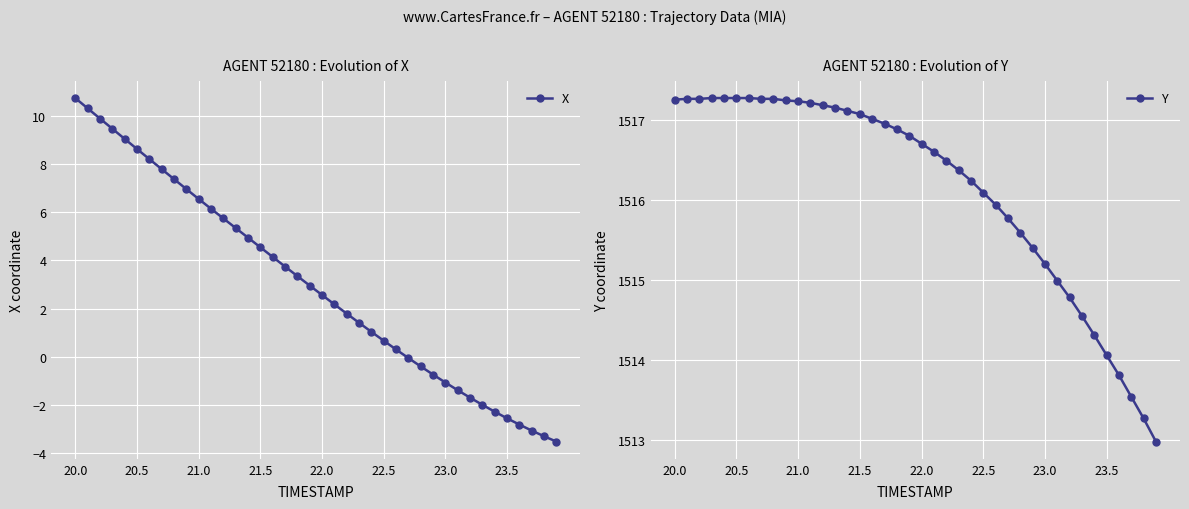

At which label does Y first exceed 1516?

20.0